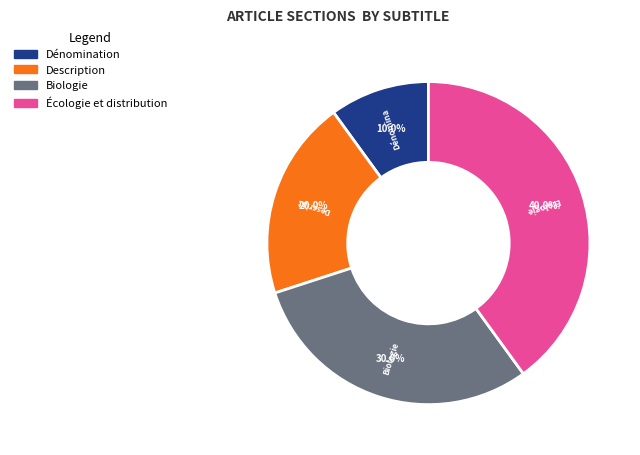

To the nearest percent, what is the difference between the largest and smallest slice percentages?

30%